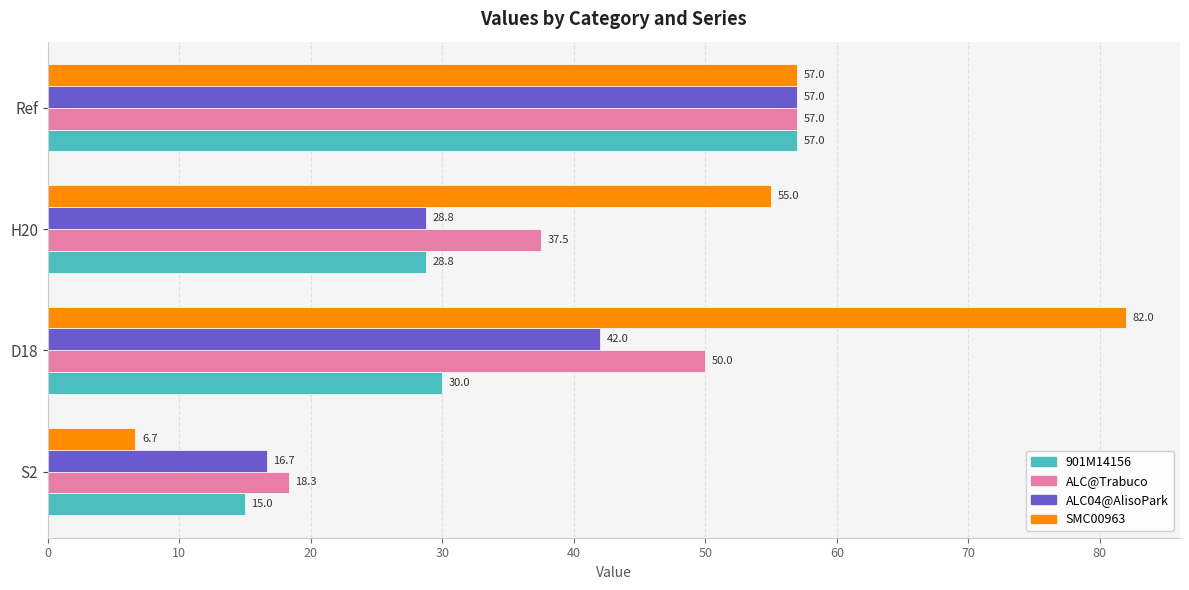

Rank the series at D18 from lowest to highest value.

901M14156, ALC04@AlisoPark, ALC@Trabuco, SMC00963